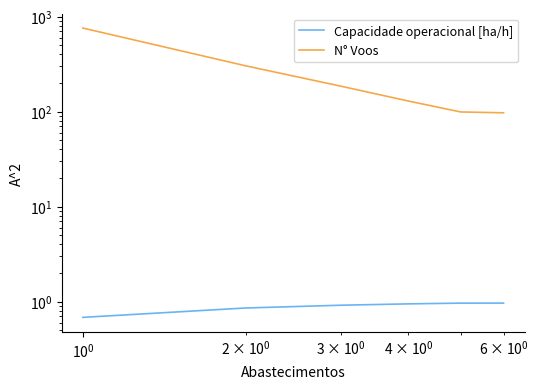

True or false: Capacidade operacional [ha/h] and N° Voos cross at least once.

False